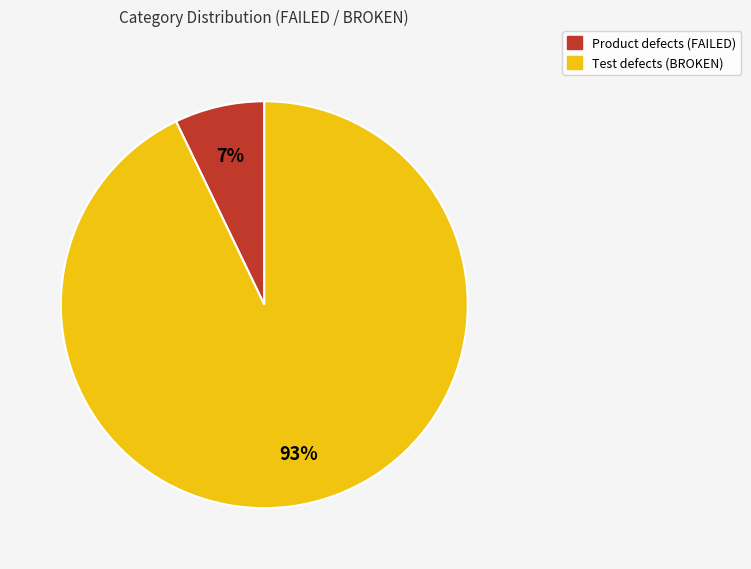

What is the majority slice?

Test defects